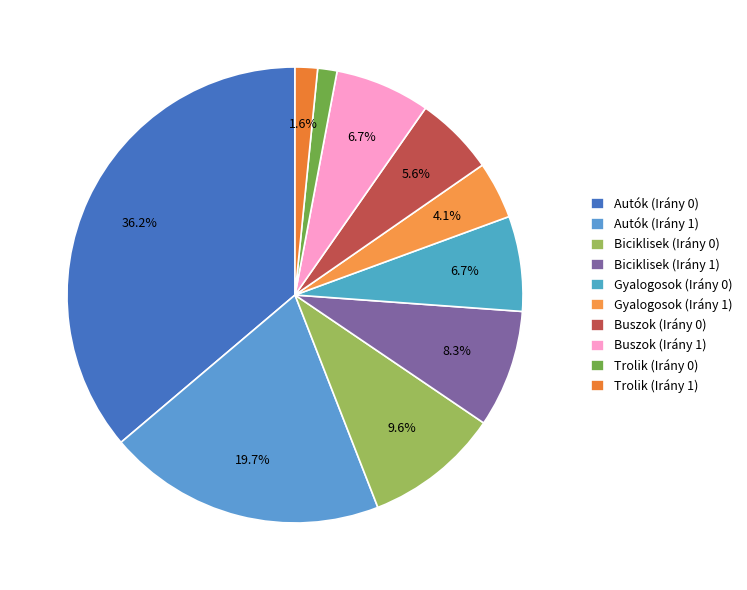

To the nearest percent, what is the difference between the Autók (Irány 1) and Gyalogosok (Irány 1) slice percentages?

16%